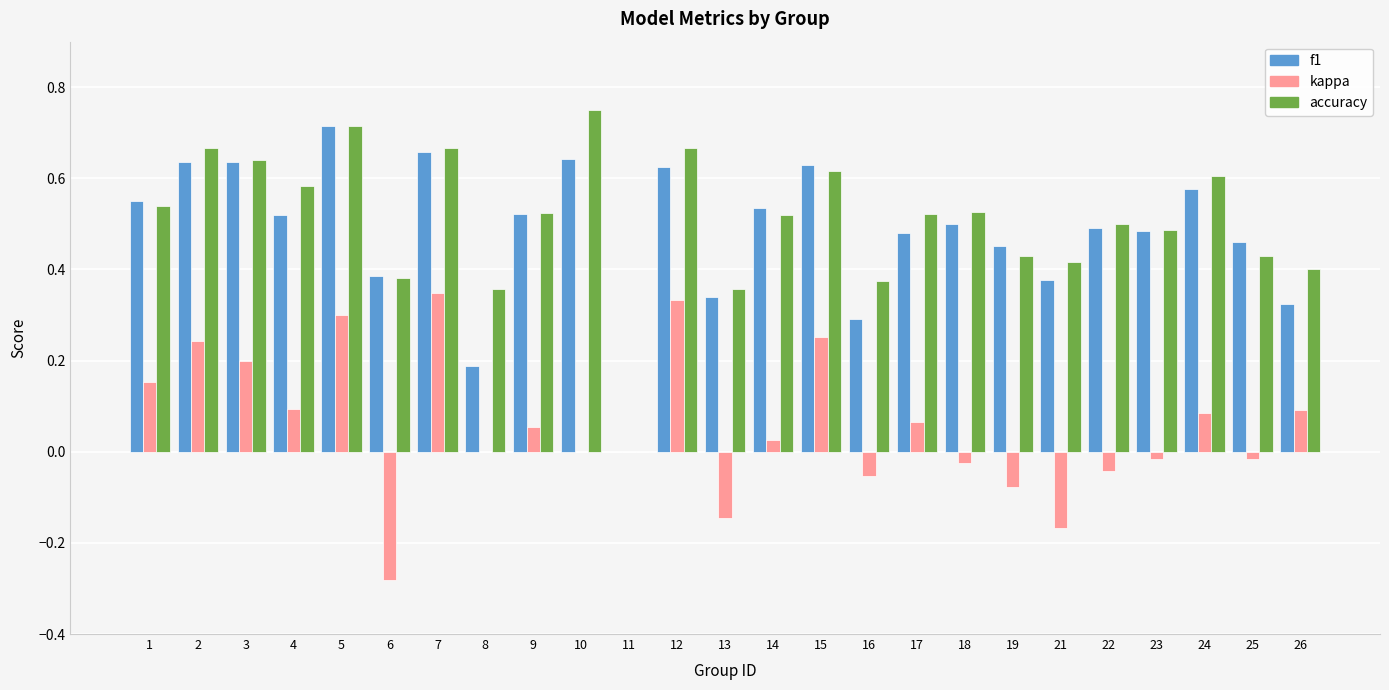

Is it true that kappa equals 0.5 at 5?

False